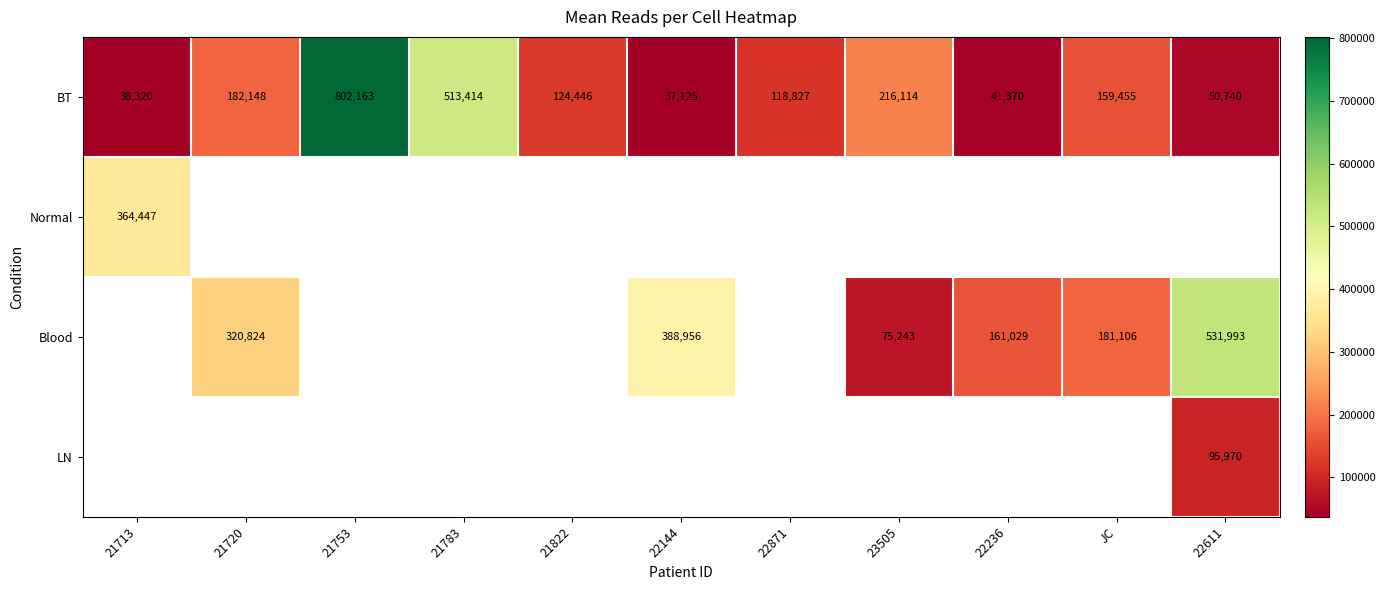

What is the smallest value displayed?

37125.0